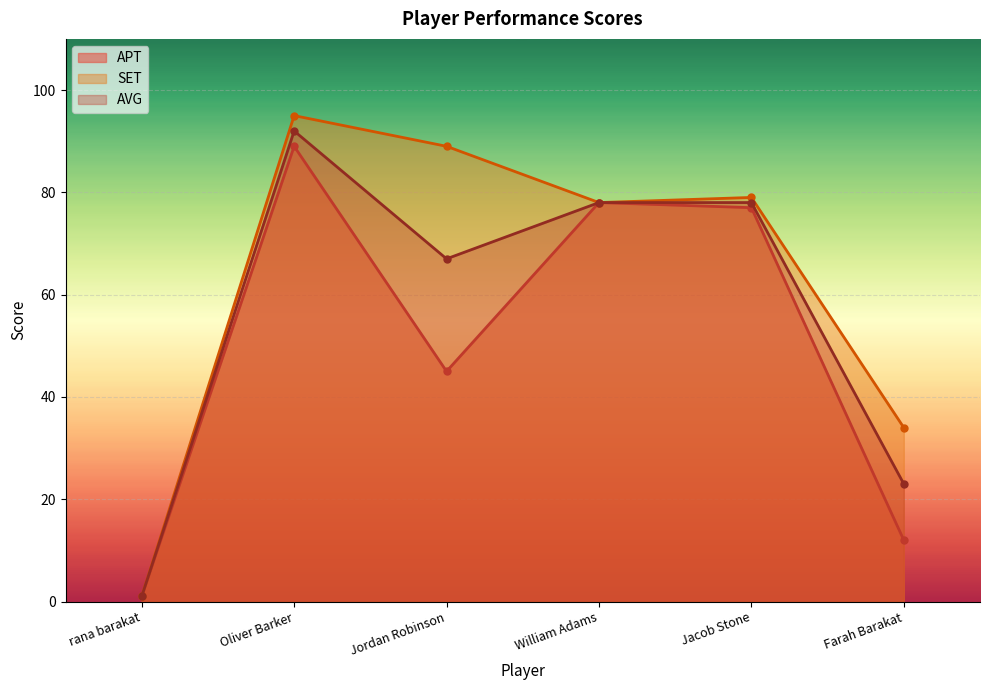

Which series changed the most between rana barakat and Jordan Robinson?

SET